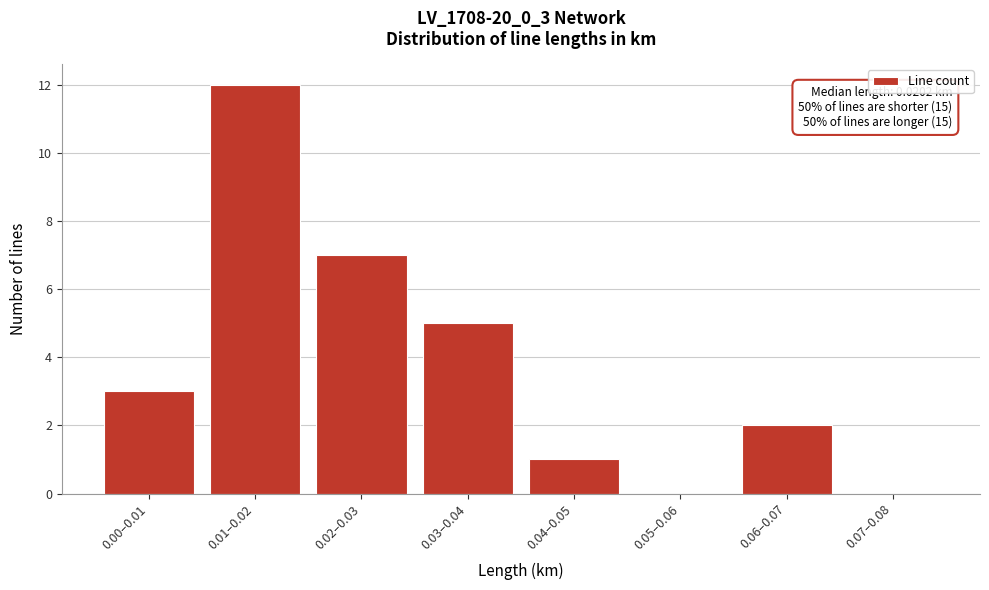

Reading right to left, extract all data points from this chart.

0.07–0.08=0	0.06–0.07=2	0.05–0.06=0	0.04–0.05=1	0.03–0.04=5	0.02–0.03=7	0.01–0.02=12	0.00–0.01=3